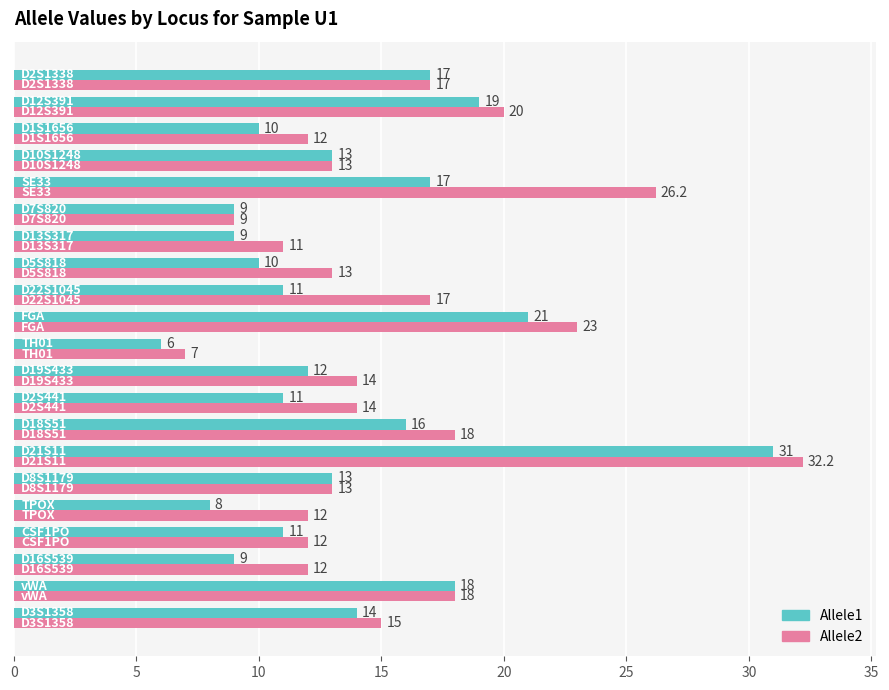

How many data points in Allele1 are less than 12?

10